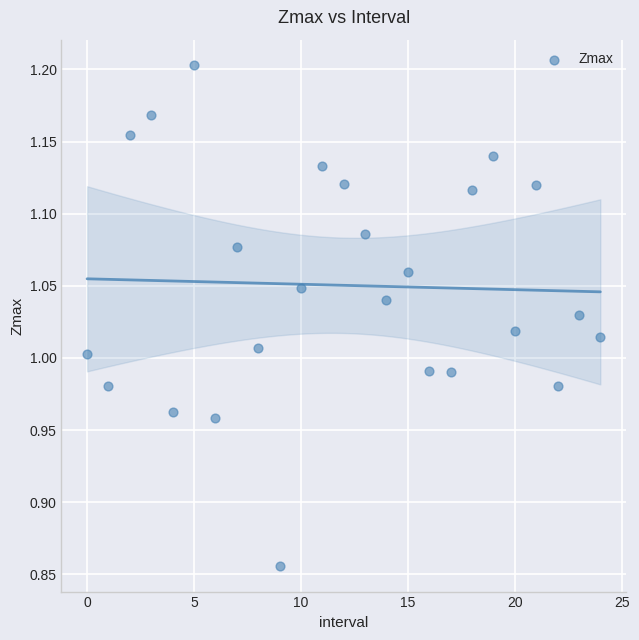

What is the range of Y values (max minus min)?

0.3